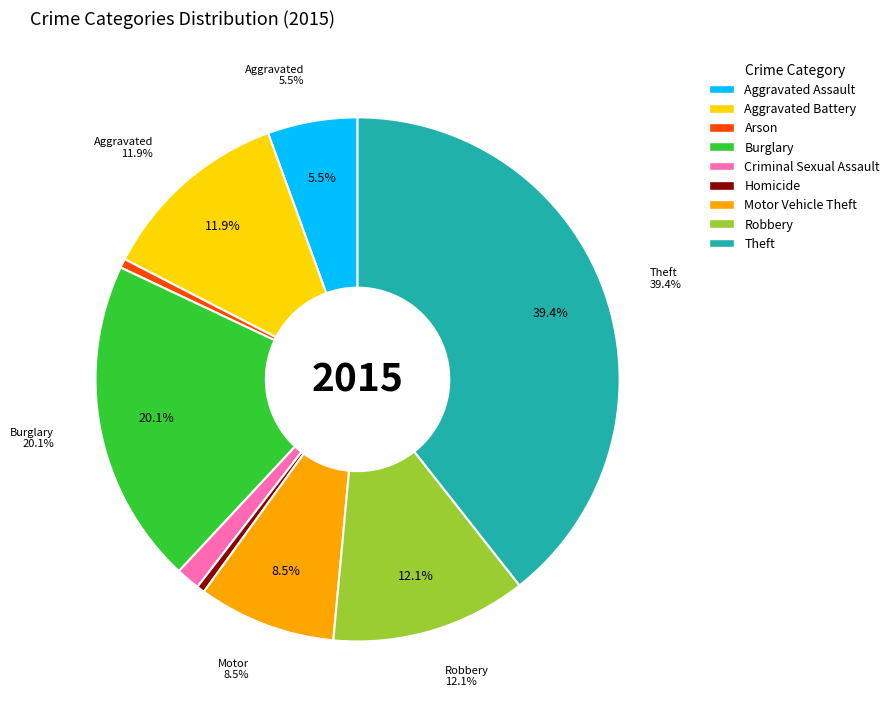

Does Theft represent more than half of the total?

No